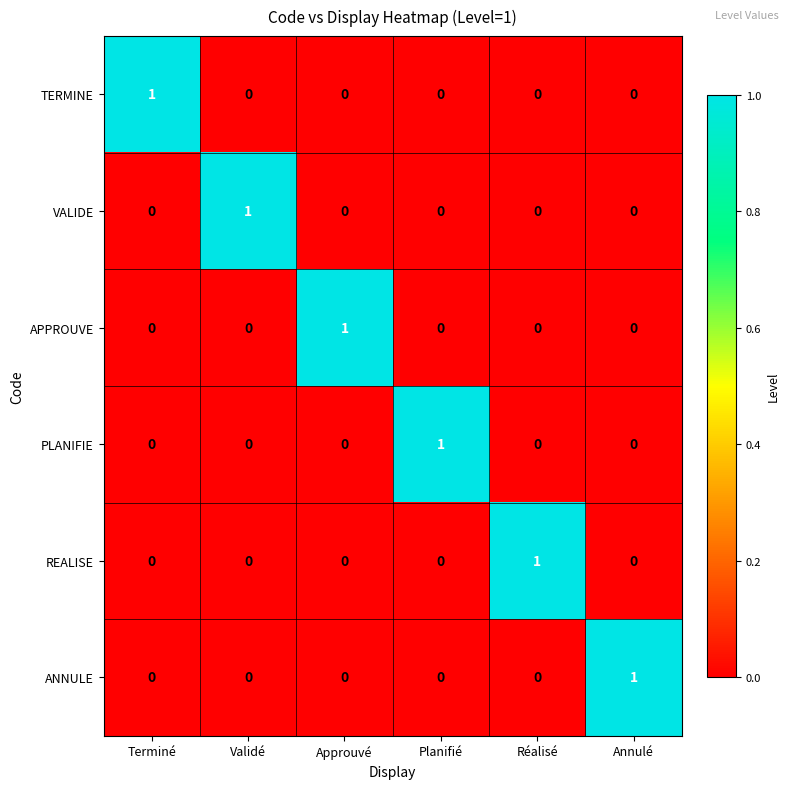

Count the APPROUVE values in the range 0 to 1.

6